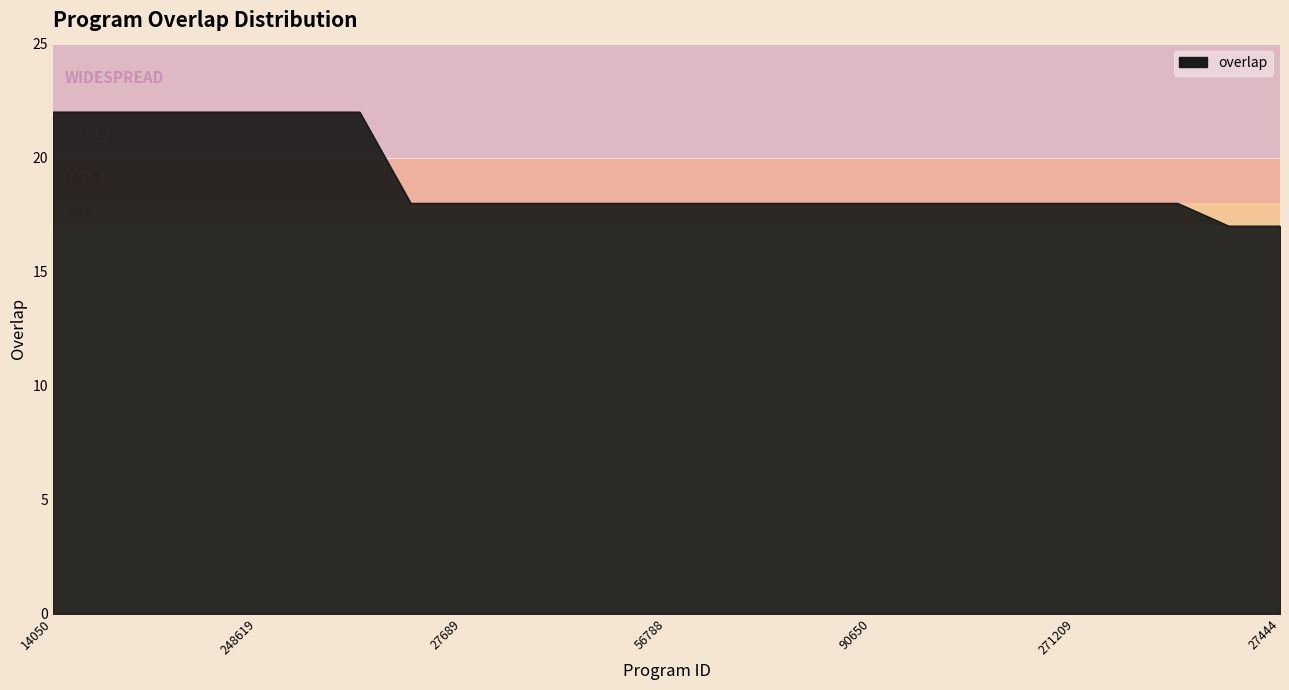

What is the smallest value displayed?

17